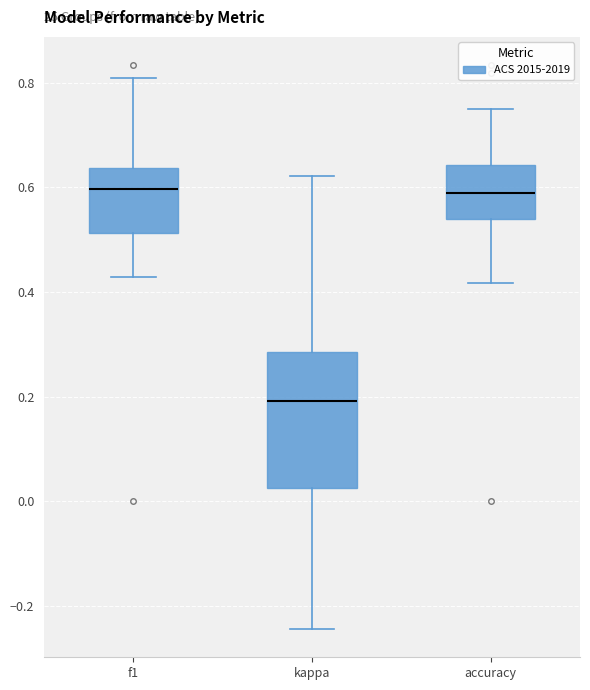

Reading left to right, read every box against the y-axis: the position of its median line, the range the box covers, and the ends of its whiskers. The values are not printed on the chart, so give them approximately, as read against the axis.

f1: median 0.60, box 0.52 to 0.64, whiskers 0.42 to 0.80
kappa: median 0.20, box 0.02 to 0.28, whiskers -0.24 to 0.62
accuracy: median 0.58, box 0.54 to 0.64, whiskers 0.42 to 0.76